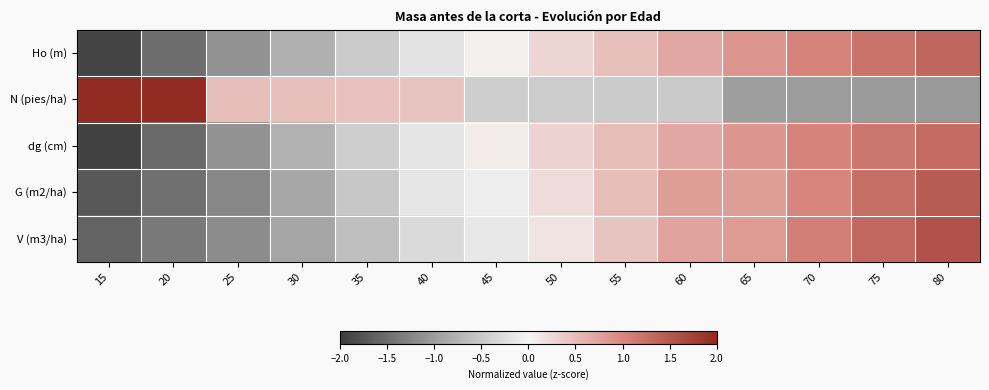

List the series in order of their peak value, highest first.

N (pies/ha), V (m3/ha), G (m2/ha), Ho (m), dg (cm)